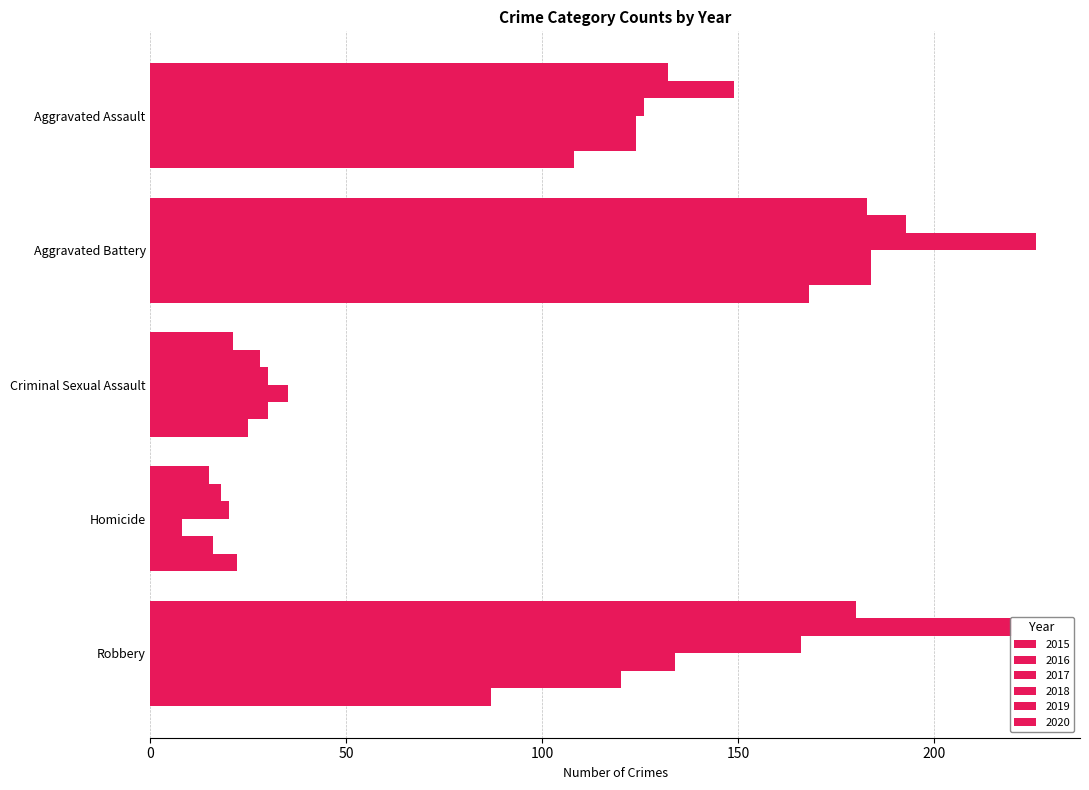

What is the average value of the 2018 series?

97